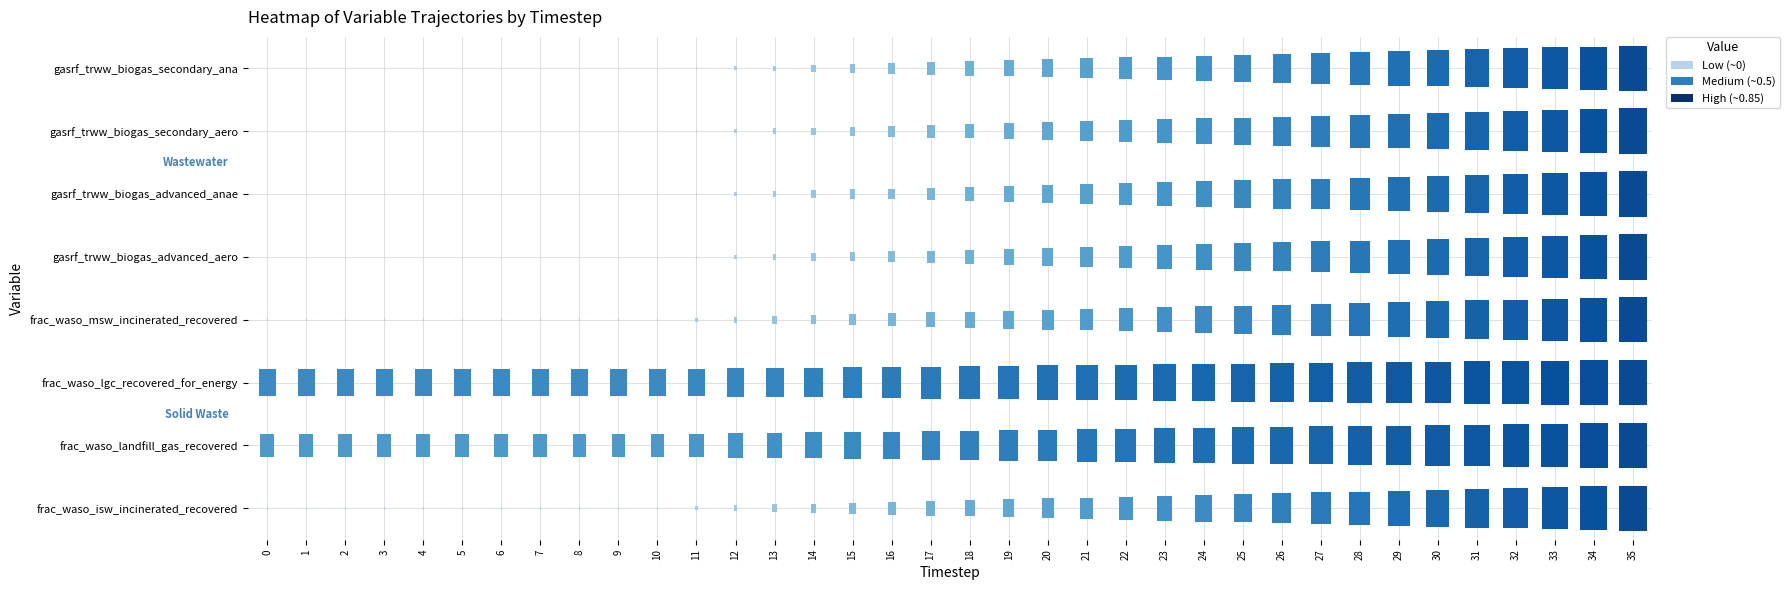

At how many categories does at least one series exceed 0?

36